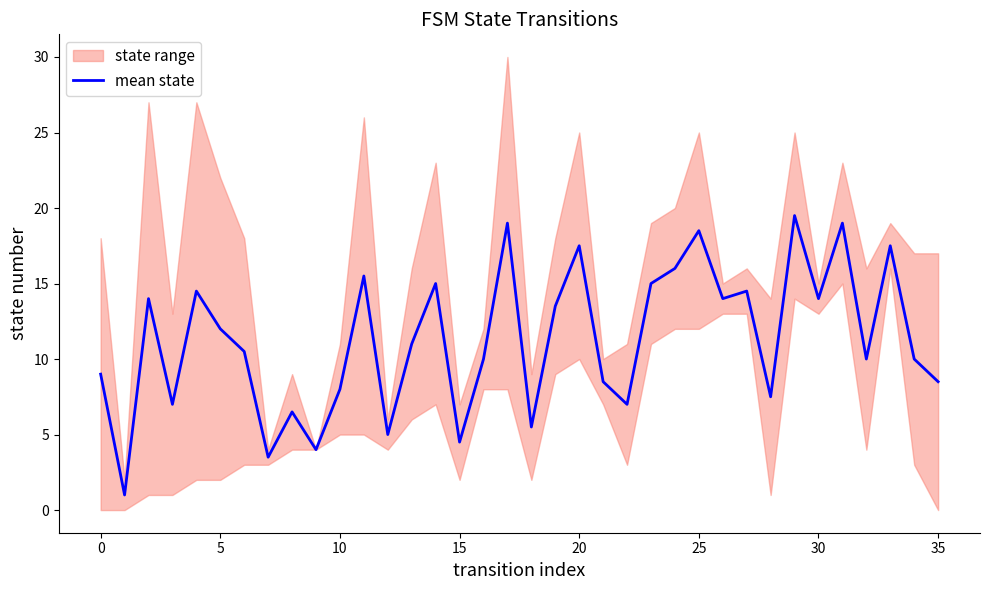

Is it true that the value at 15 is 4.5?

True